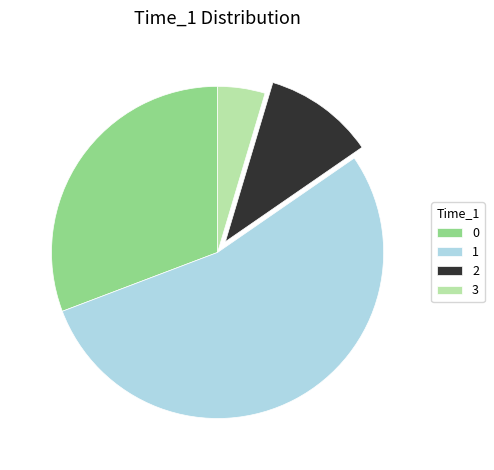

How many slices are in this pie chart?

4